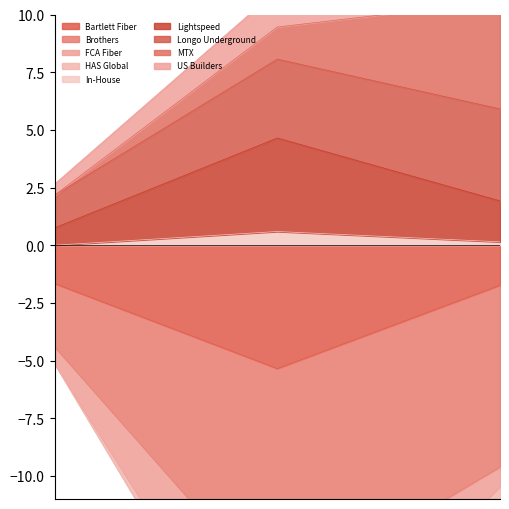

What is the value of the US Builders point at the 3rd from the left?

12.2